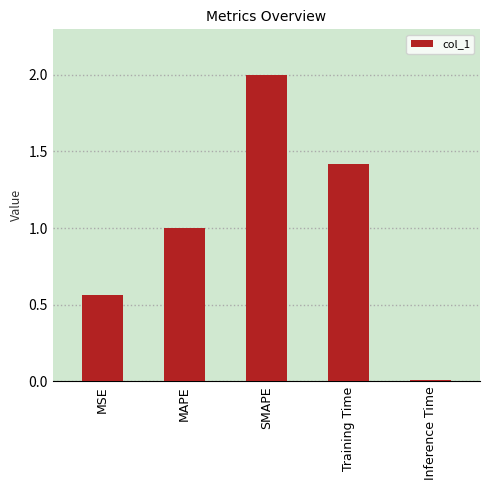

Is it true that the value at MAPE is 1.0?

True